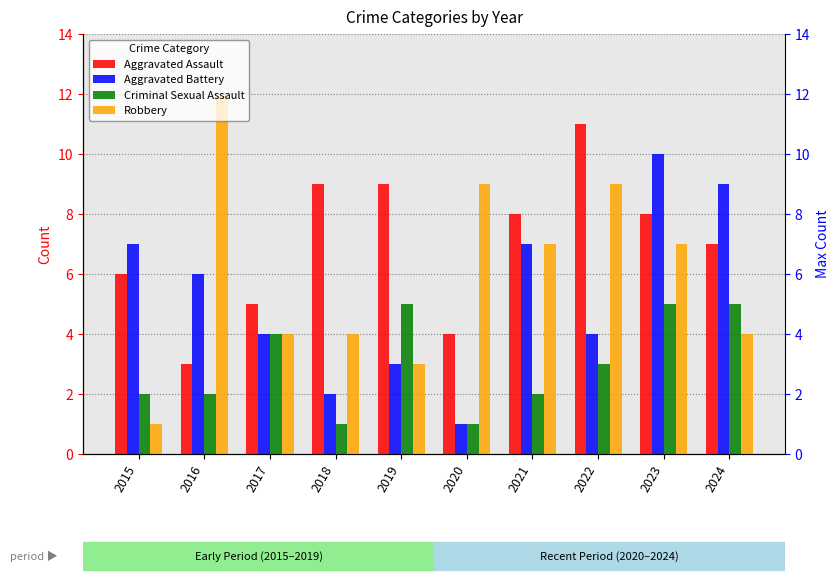

Between 2022 and 2023, which series saw the biggest shift?

Aggravated Battery